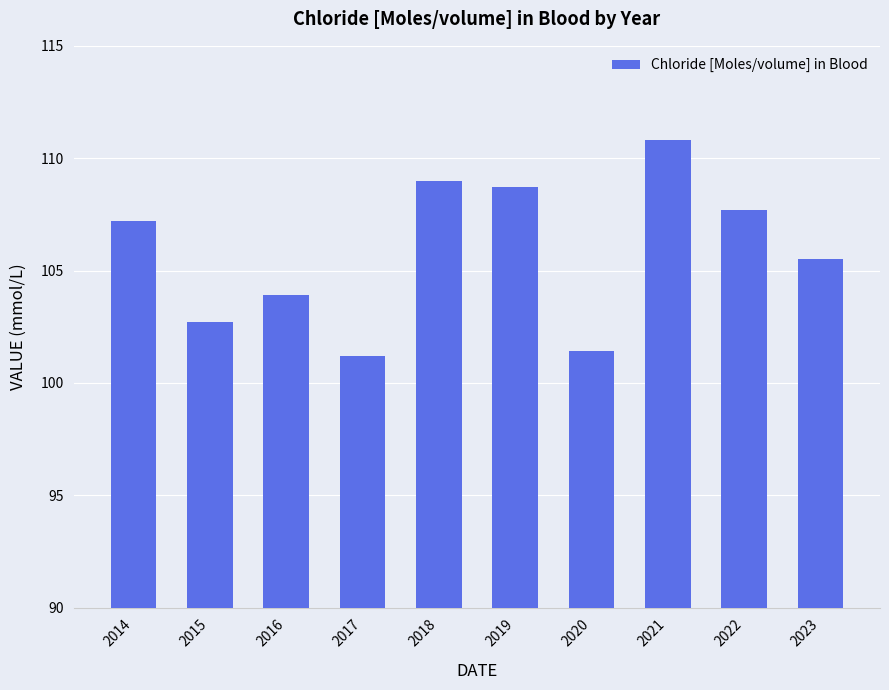

Count the number of data series in this chart.

1